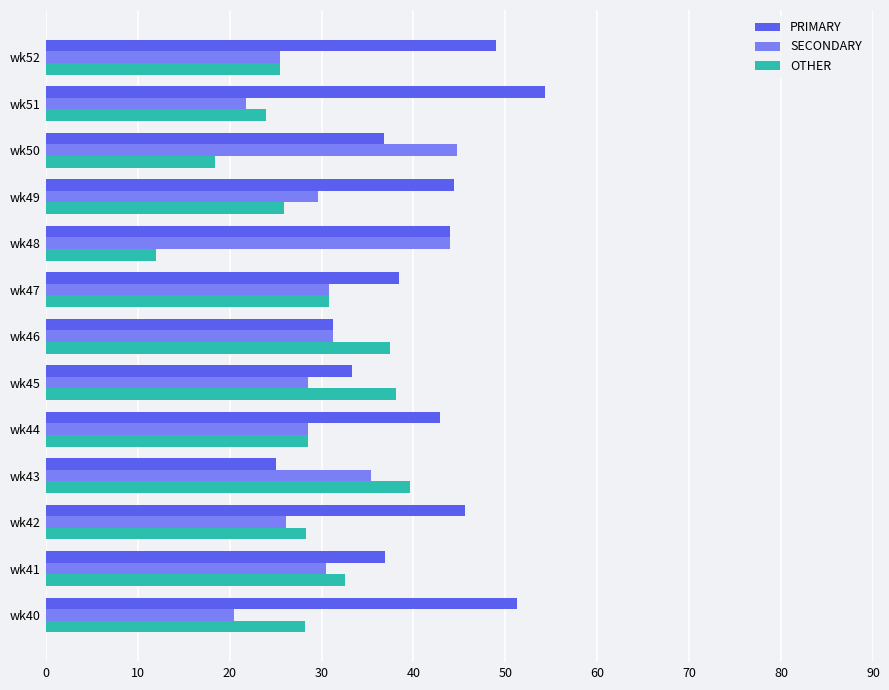

Which series has the widest spread of values?

PRIMARY